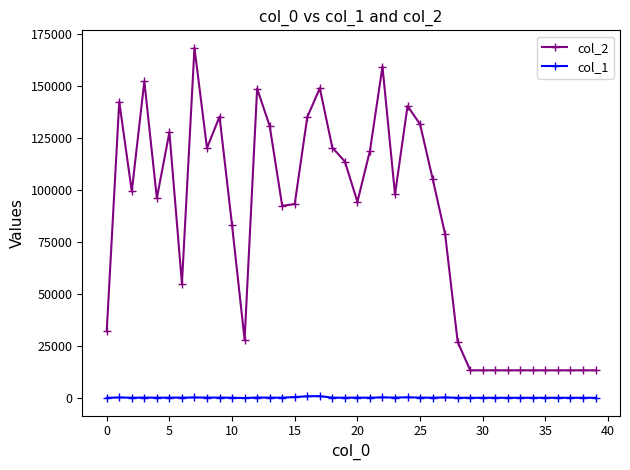

Which series has the largest range (max minus min)?

col_2